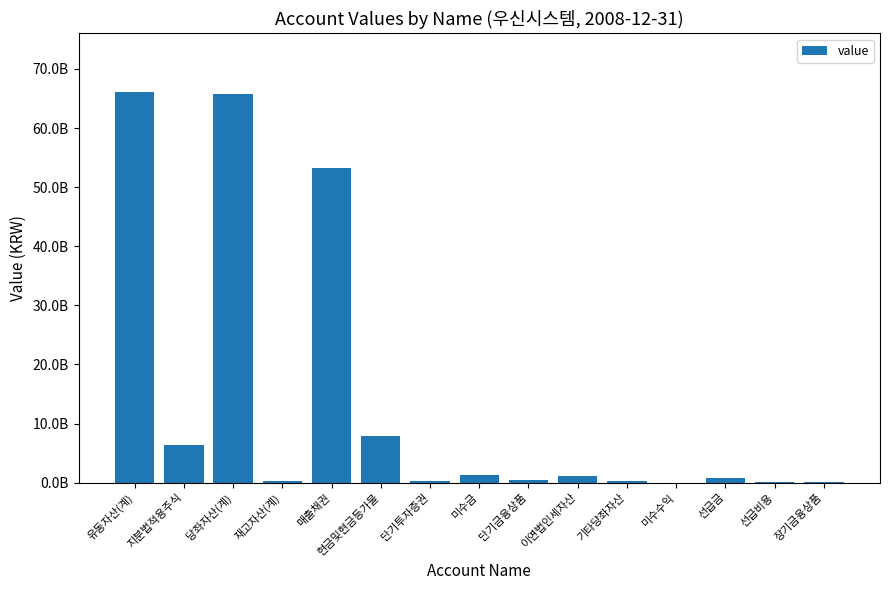

The chart shows a value of 26740256948 at 매출채권. True or false?

False